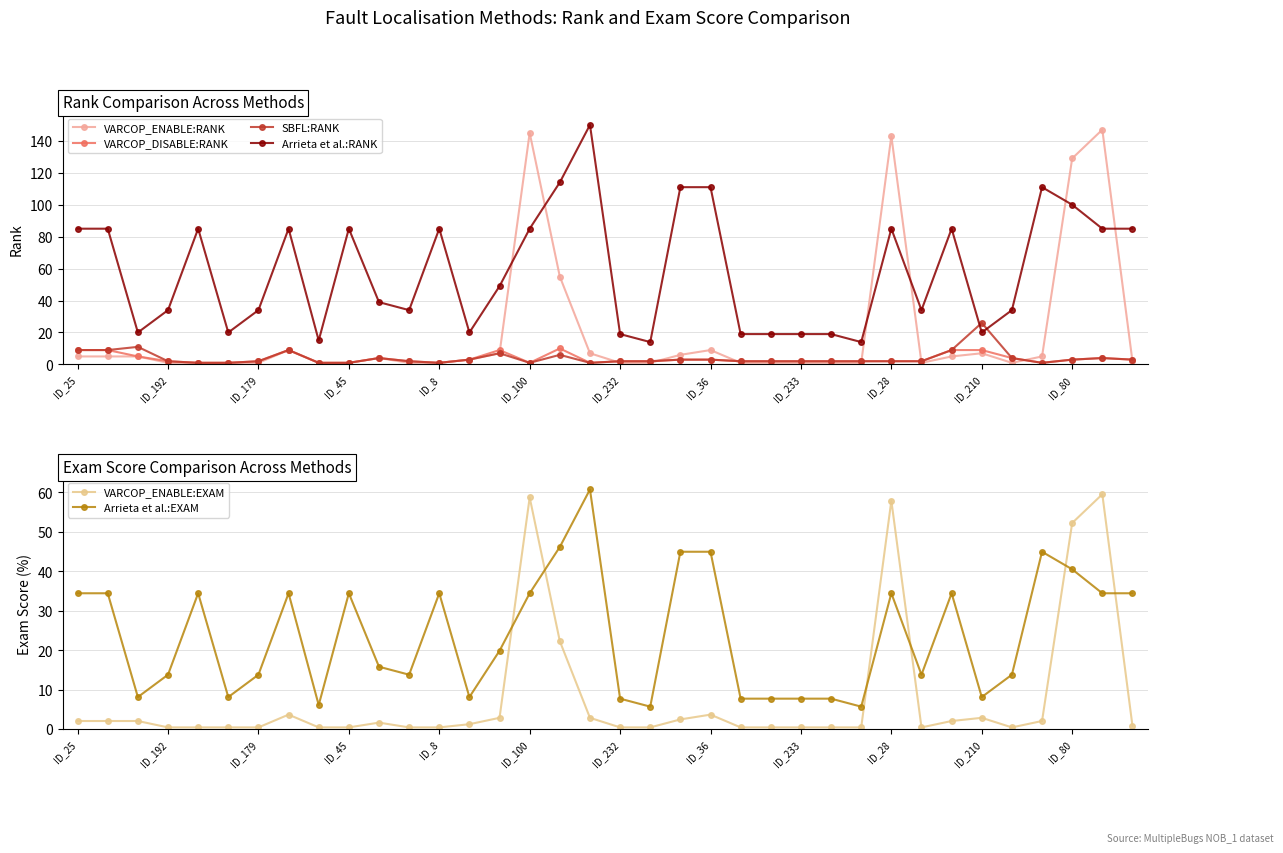

Count the number of categories in the chart.

36